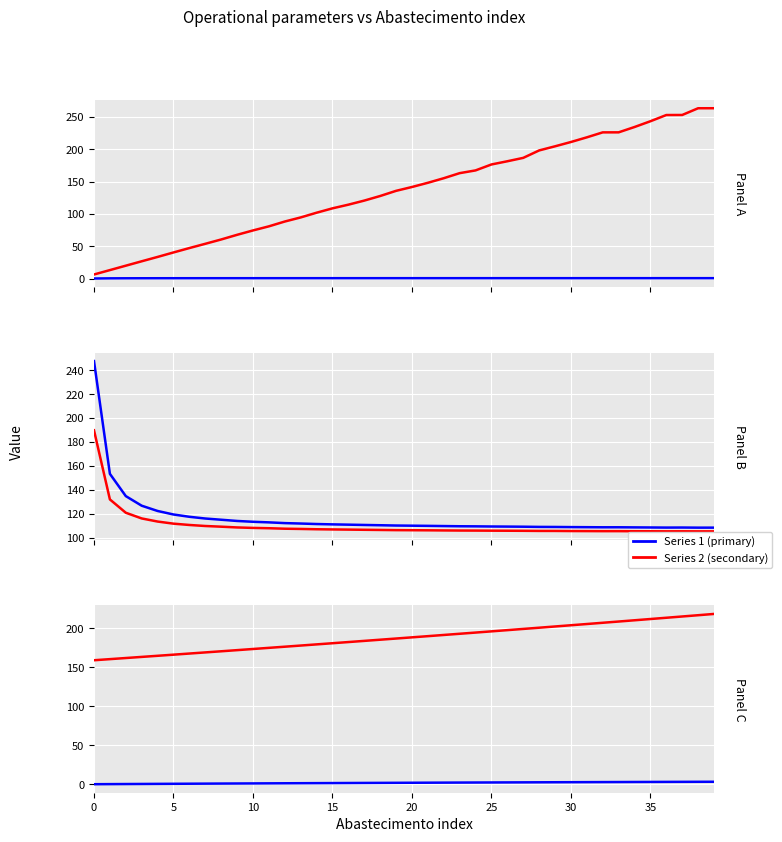

At how many categories does at least one series exceed 135?

40